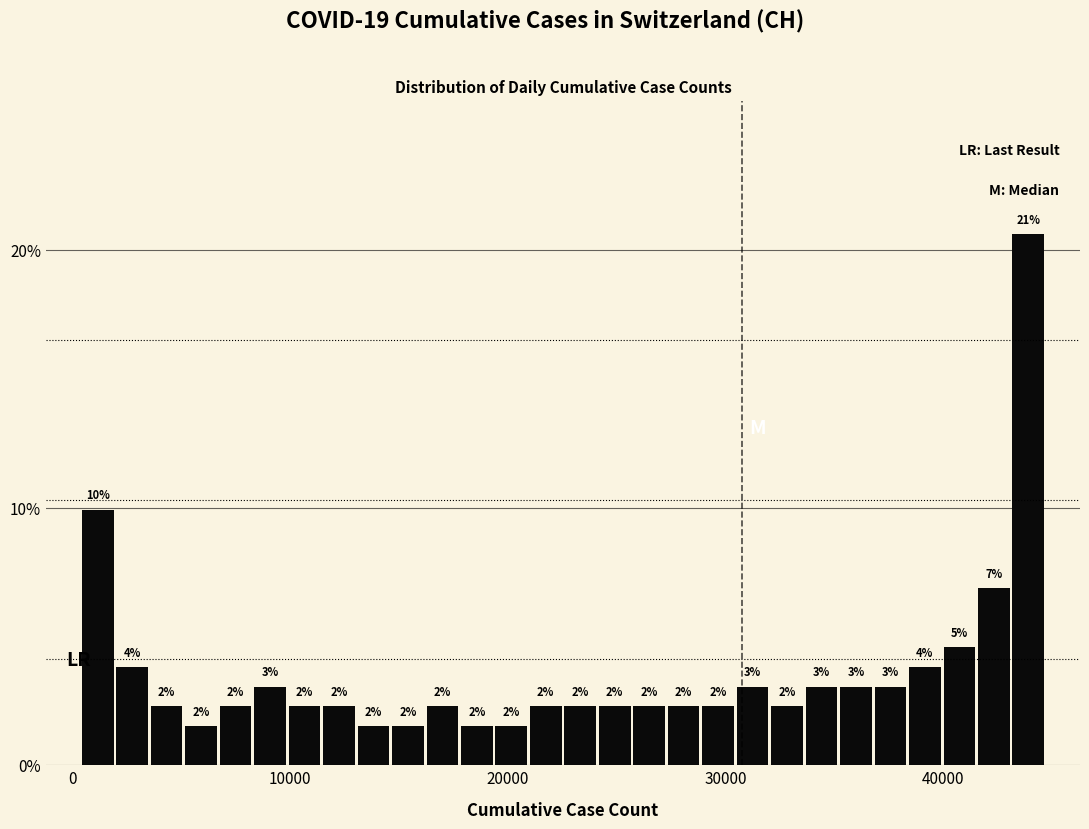

Around what value on the x-axis is the tallest bar? Give the approximate position of its centre, as read against the axis.

44000